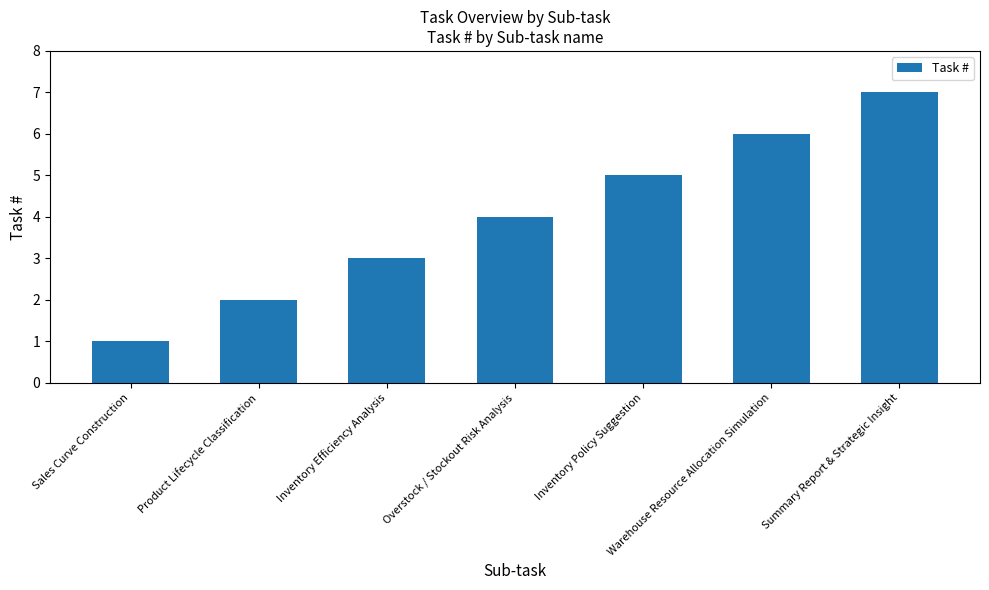

What is the ratio of the value at Product Lifecycle Classification to the value at Overstock / Stockout Risk Analysis?

0.5